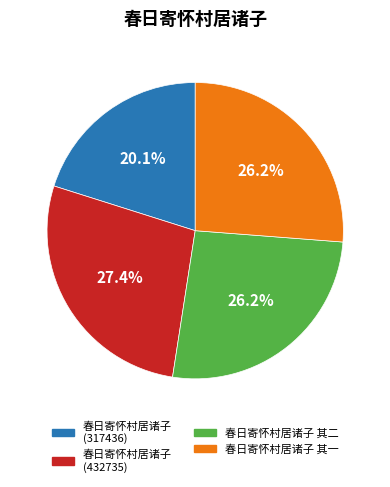

To the nearest percent, what is the average slice percentage?

25%